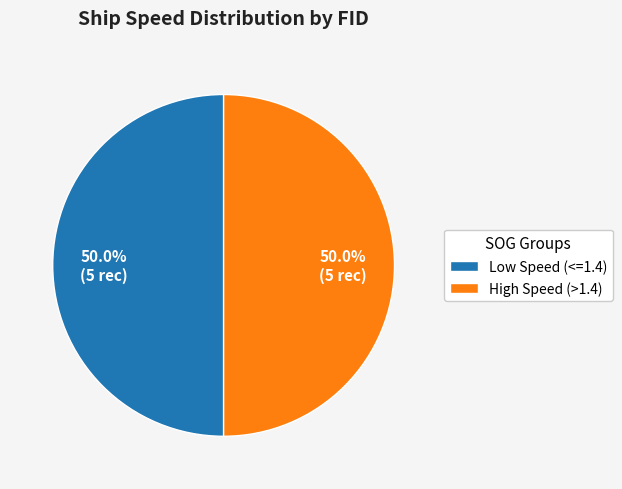

How much of the chart is everything except Low Speed (<=1.4)?

50.0%